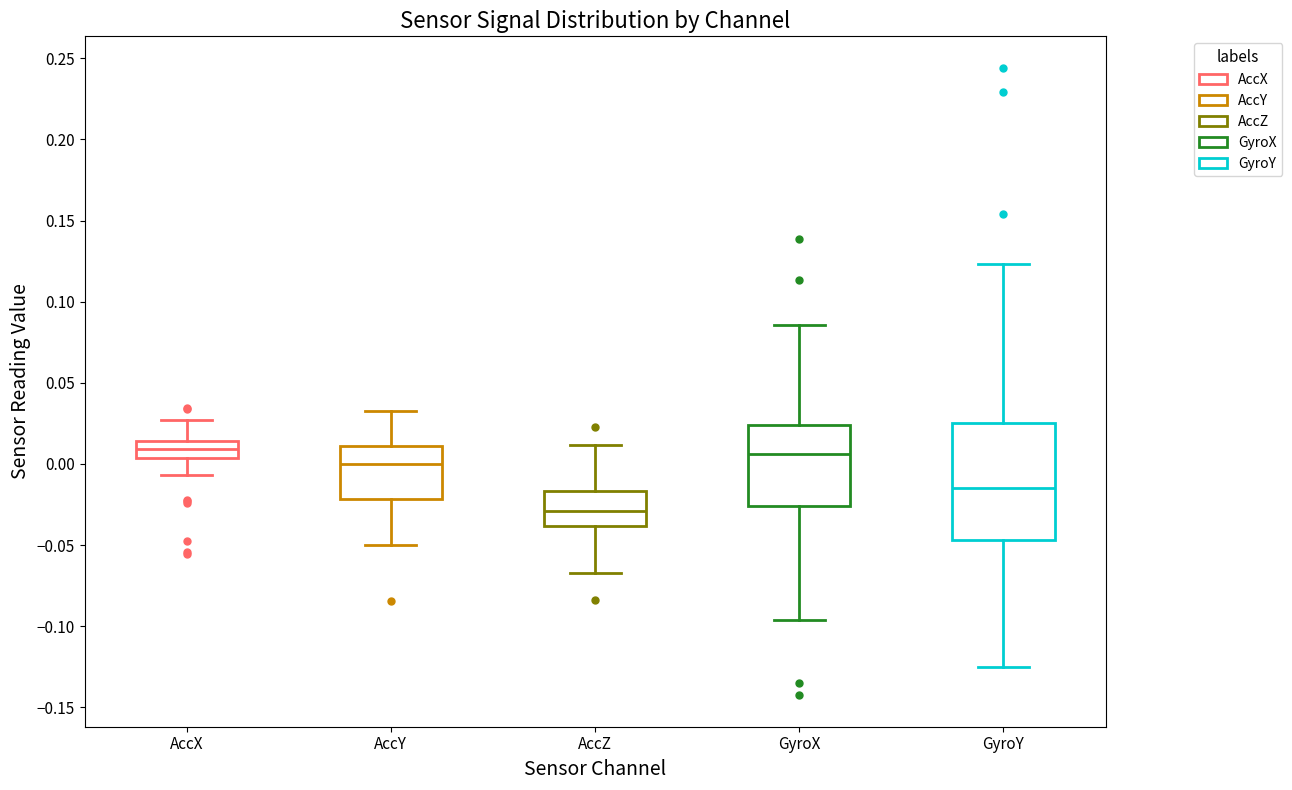

Which box's median line is the lowest?

AccZ